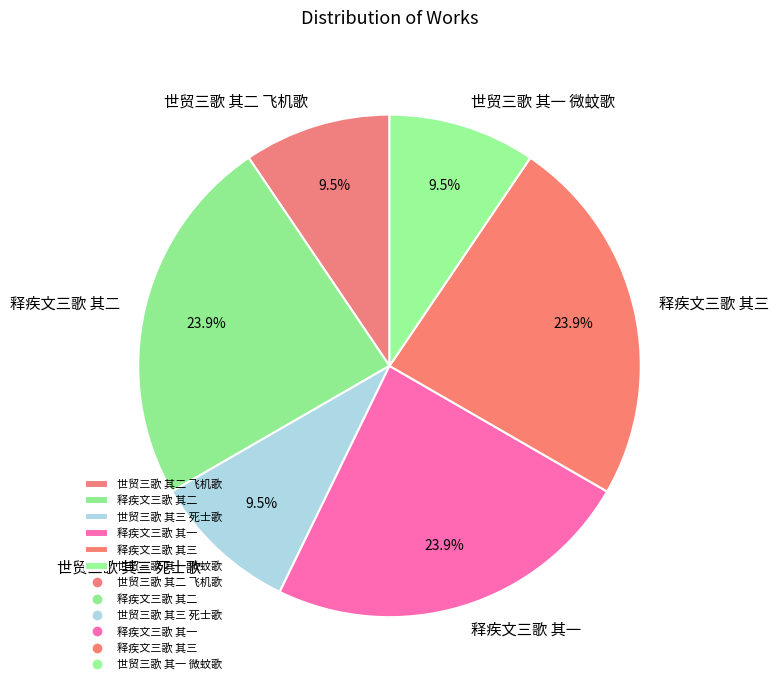

What is the ratio of the value at 世贸三歌 其一 微蚊歌 to the value at 世贸三歌 其三 死士歌?

1.0